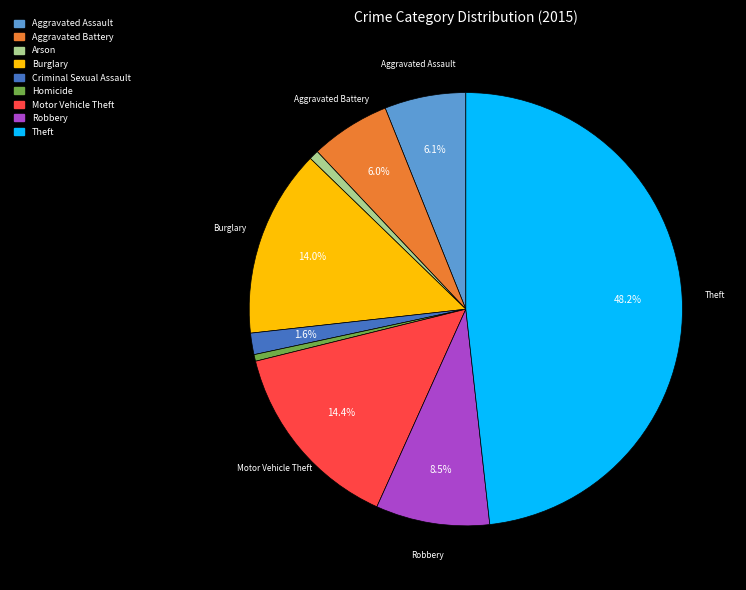

Is there a majority slice in this chart?

No